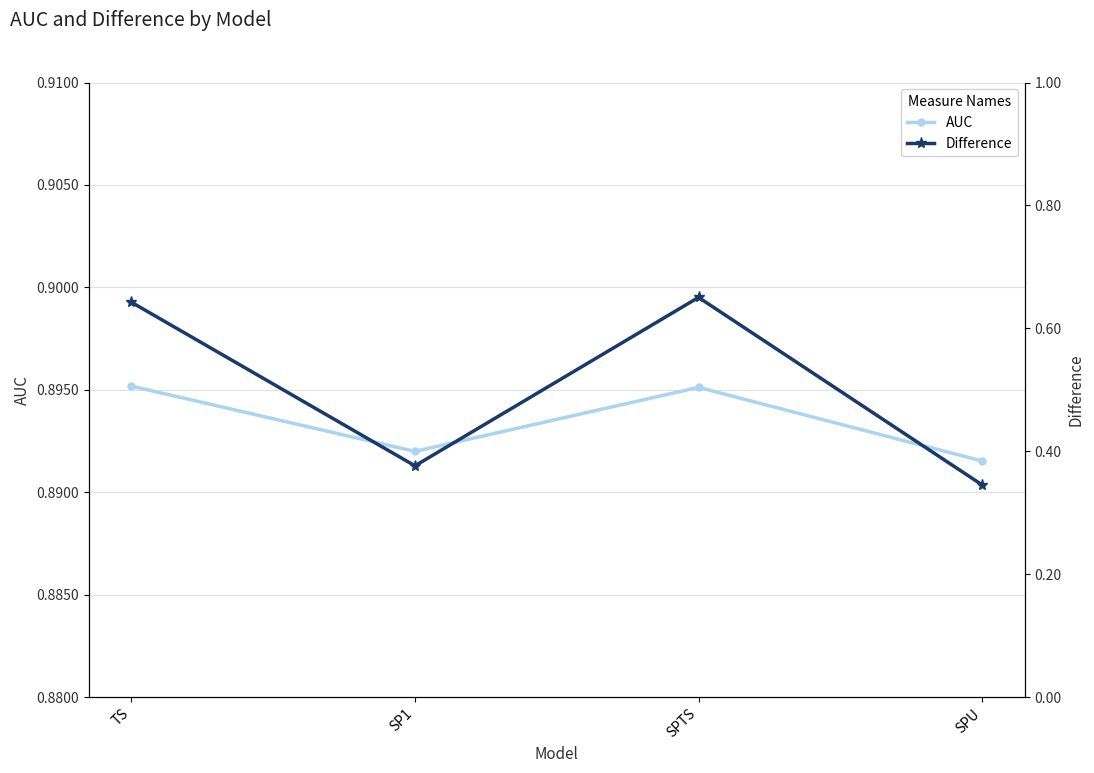

Which series changed the most between SP1 and SPU?

Difference